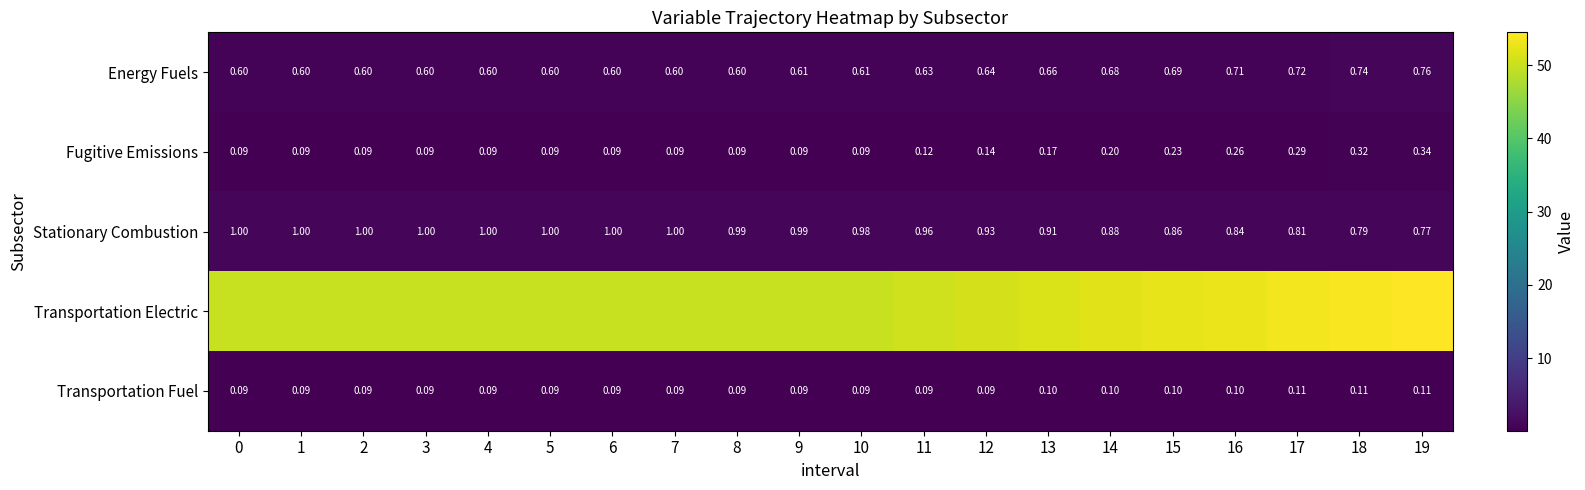

What is the difference between the highest and lowest values at 2?

49.9